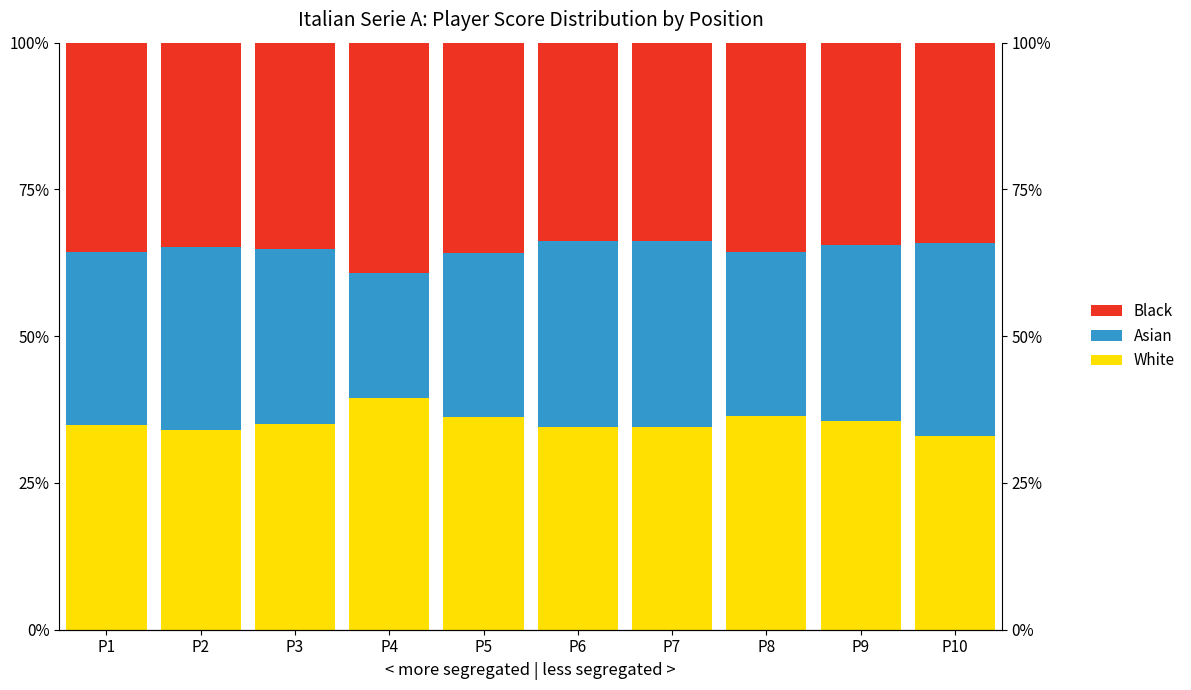

Reading left to right, transcribe all the data shown in this chart.

White: 34.8	33.9	35.1	39.5	36.3	34.4	34.5	36.4	35.5	32.9
Asian: 29.5	31.3	29.7	21.3	27.9	31.8	31.8	28.0	30.0	32.9
Black: 35.7	34.7	35.2	39.2	35.8	33.8	33.7	35.6	34.5	34.1